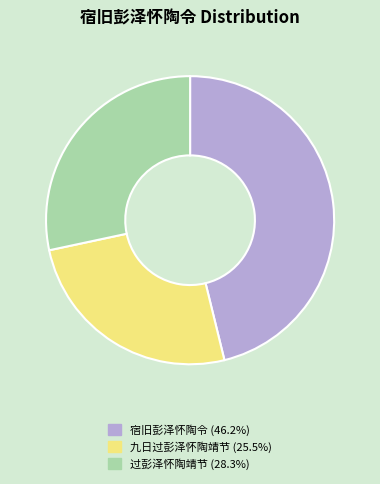

Does any single category account for the majority?

No